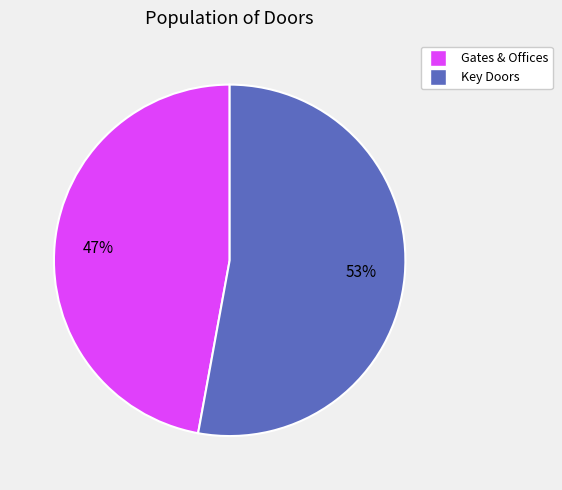

To the nearest percent, what is the average slice percentage?

50%